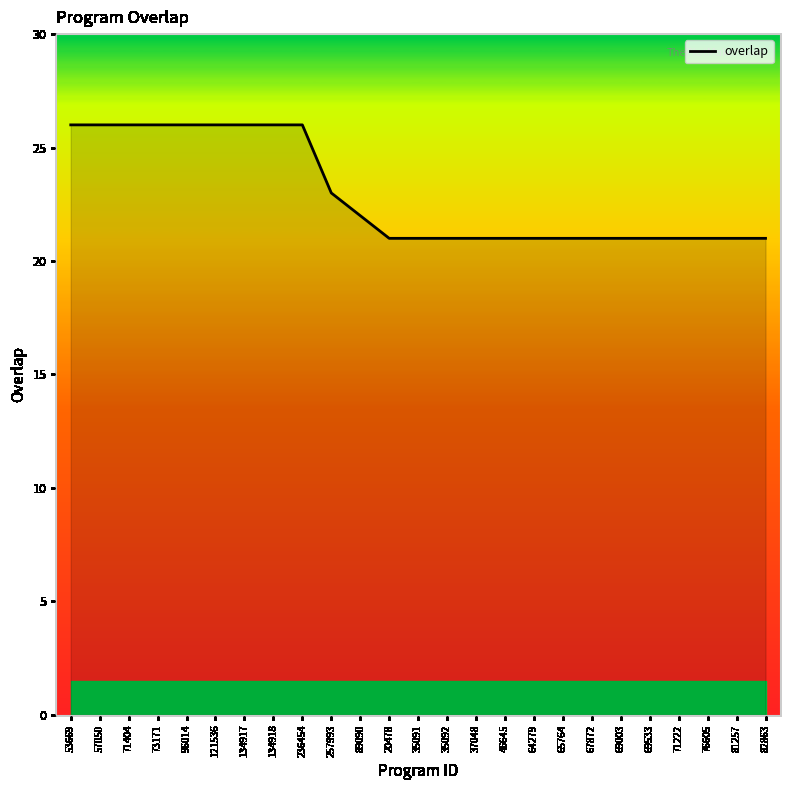

Is it true that the value at 20478 is 21?

True